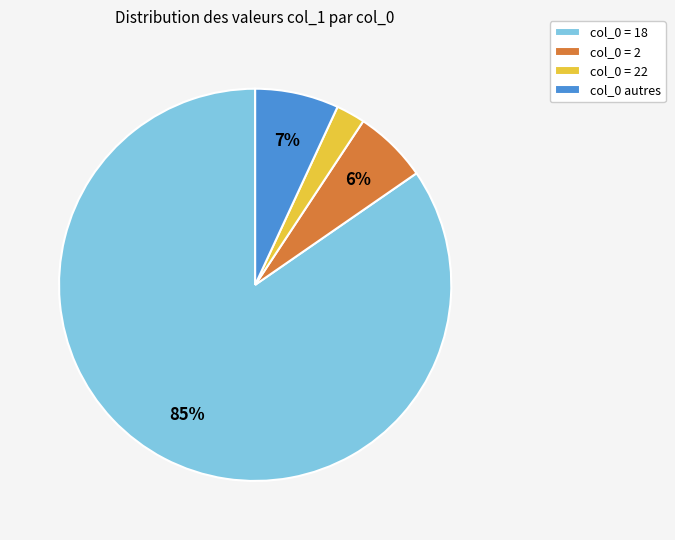

To the nearest percent, what is the difference between the col_0 autres and col_0 = 18 slice percentages?

78%